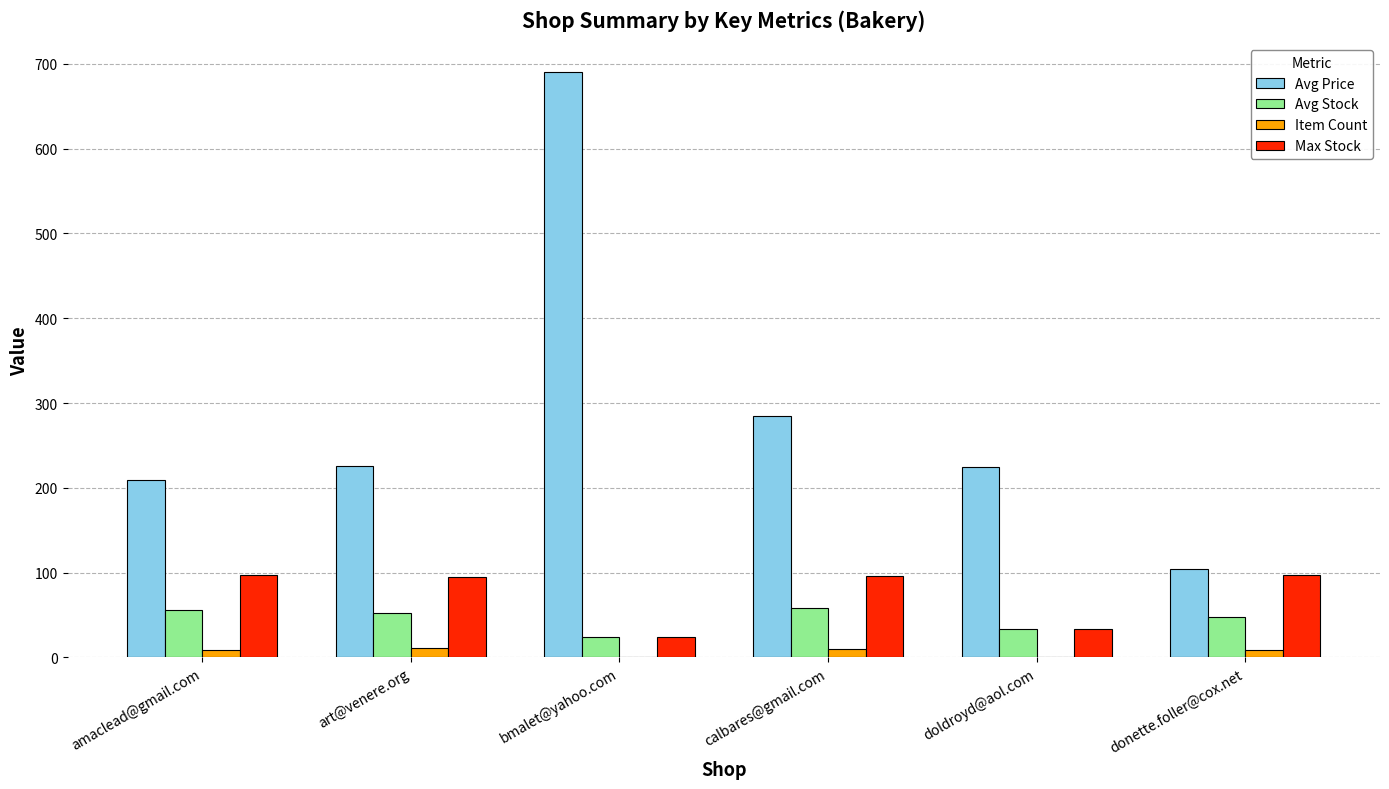

How many groups of bars are there?

6